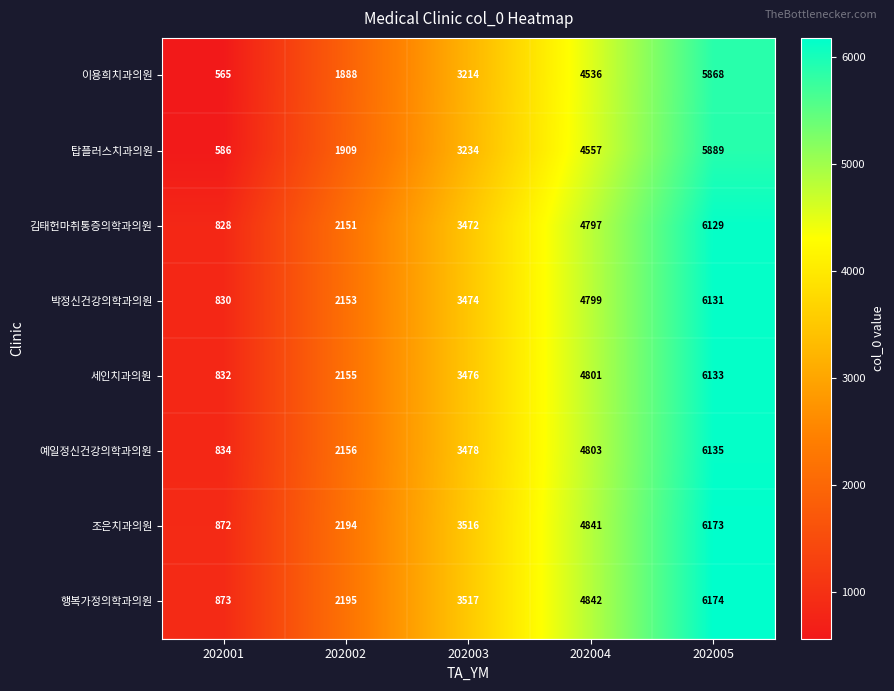

Count the number of categories in the chart.

5